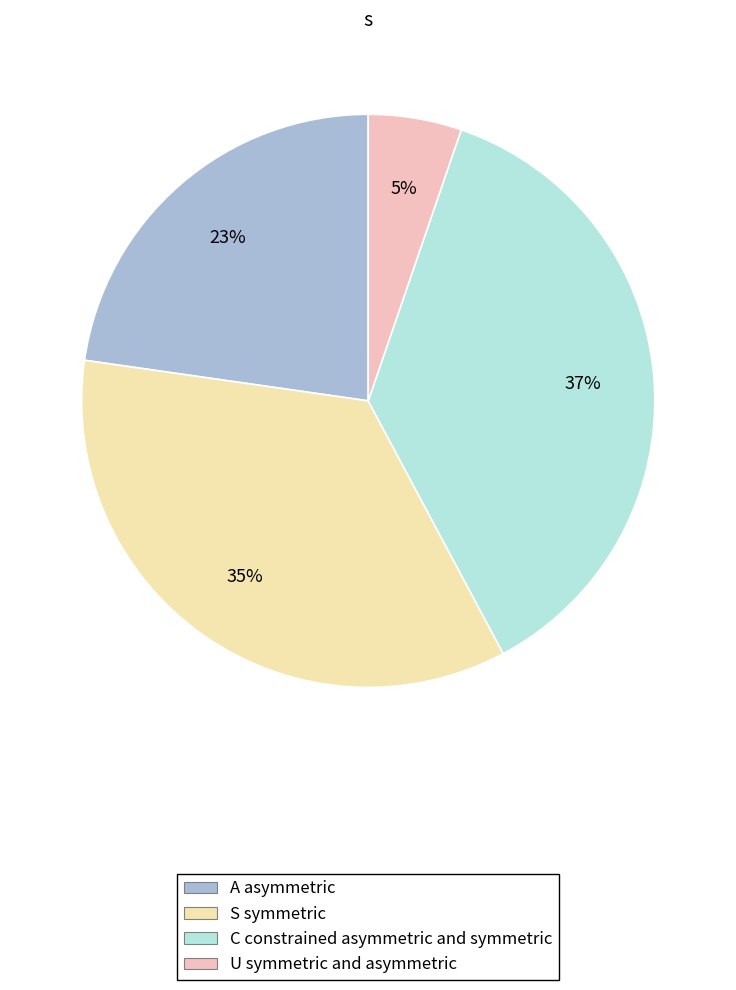

Is there a majority slice in this chart?

No